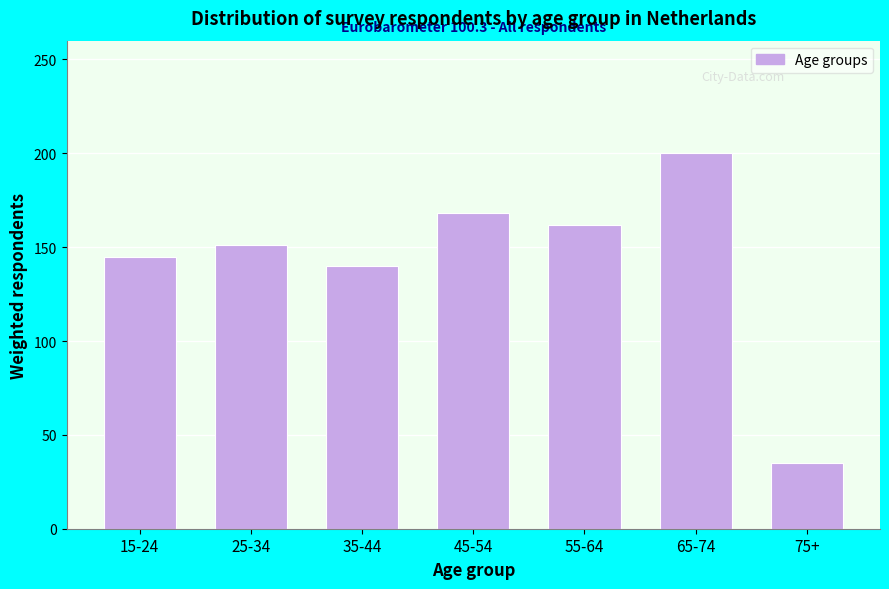

Reading left to right, what are all the values shown in this chart?

145	151	140	168	162	200	35